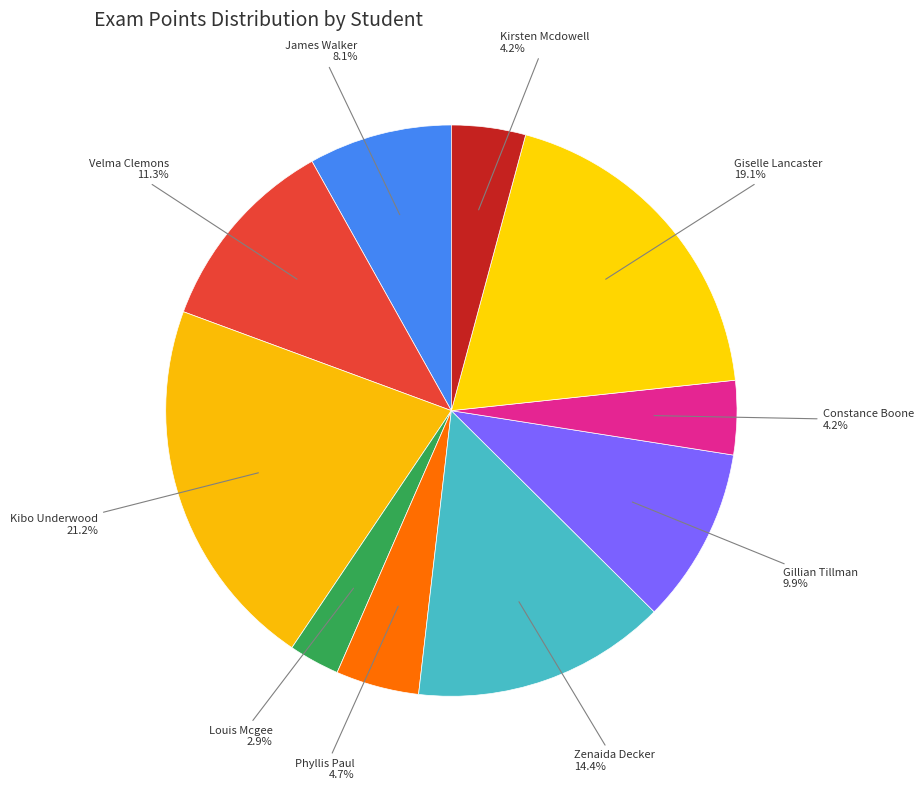

How many slices are in this pie chart?

10